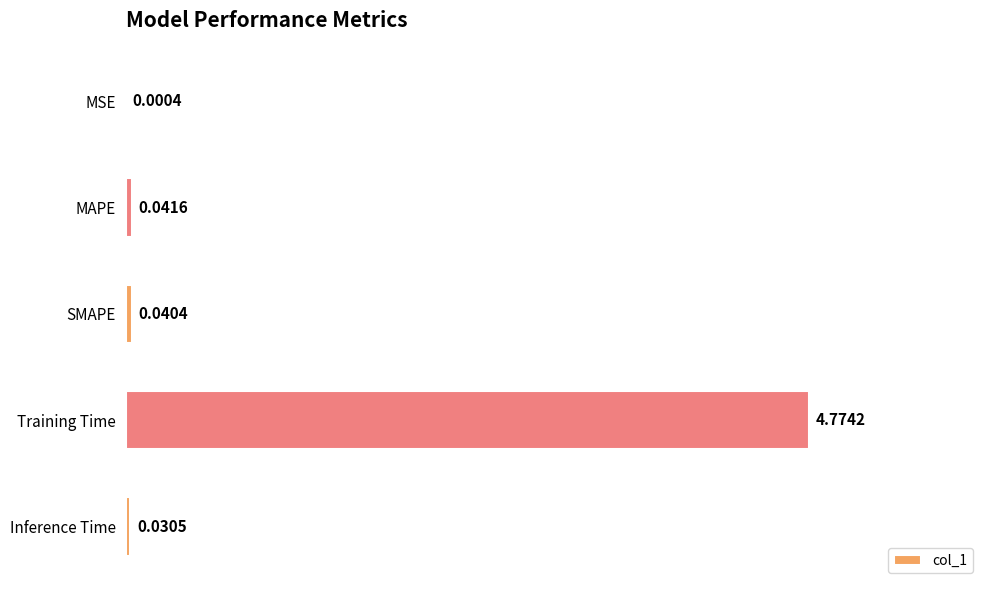

How many series are shown in this chart?

1